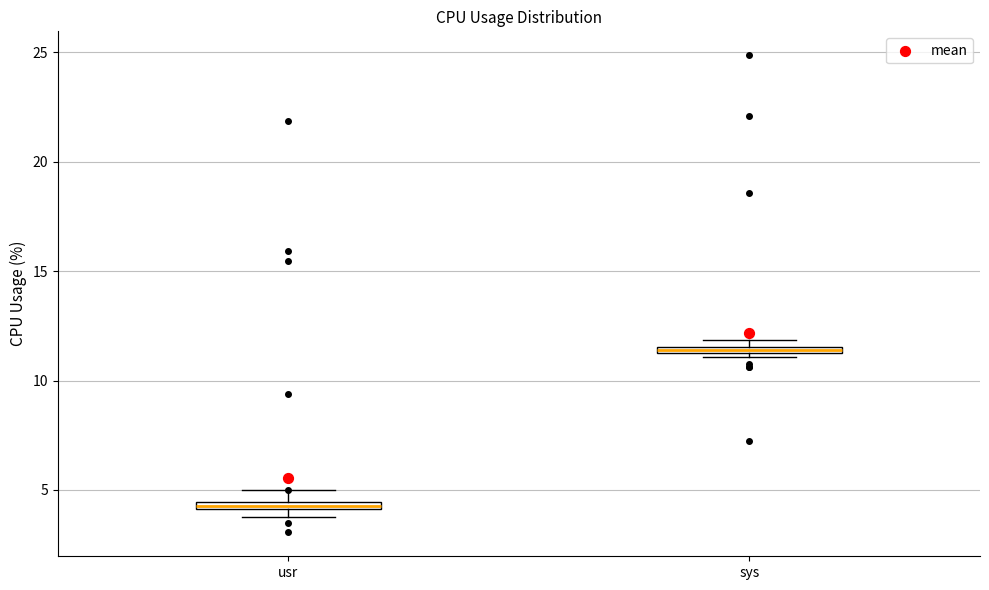

Where is the lower edge of the box for usr on the y-axis? The values are not printed on the chart, so give them approximately, as read against the axis.

4.0